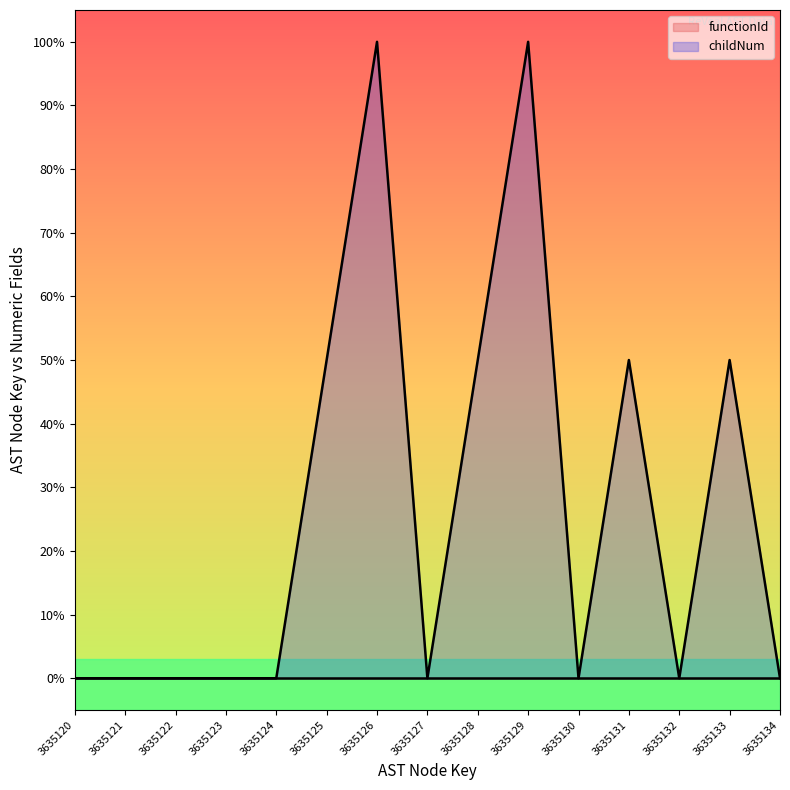

At which category does the chart reach its peak across all series?

3635126